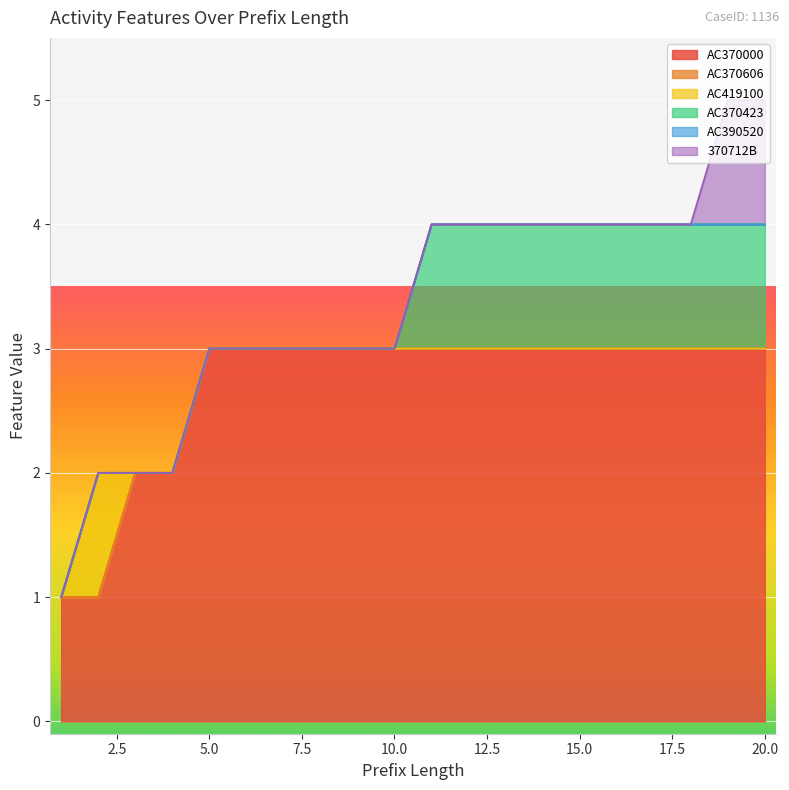

Which series changed the most between 2 and 4?

AC370000